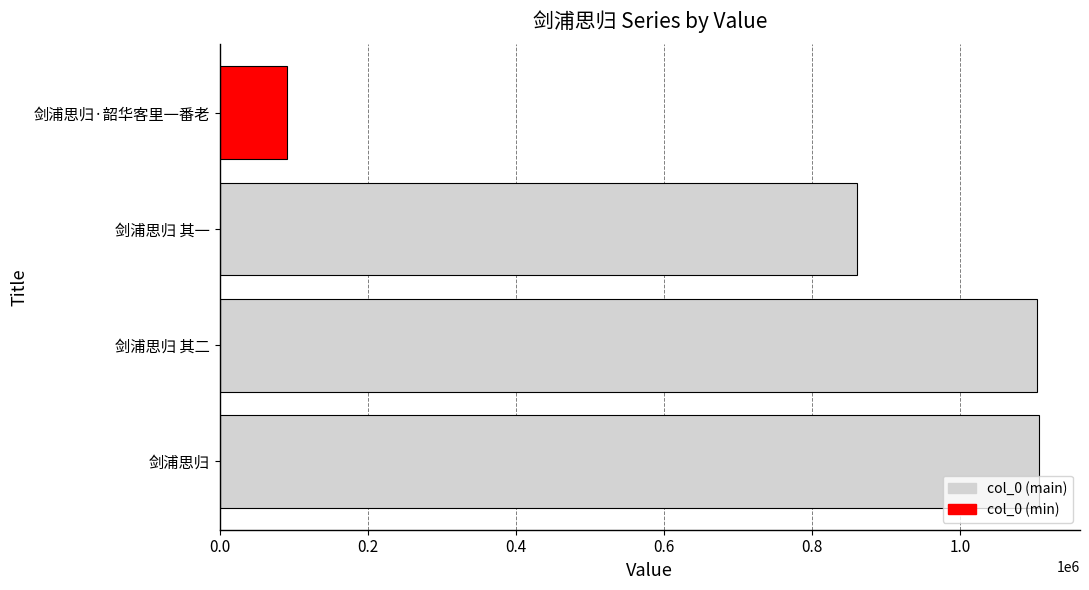

Approximately how many times larger is the value at 剑浦思归 compared to 剑浦思归·韶华客里一番老?

12.2